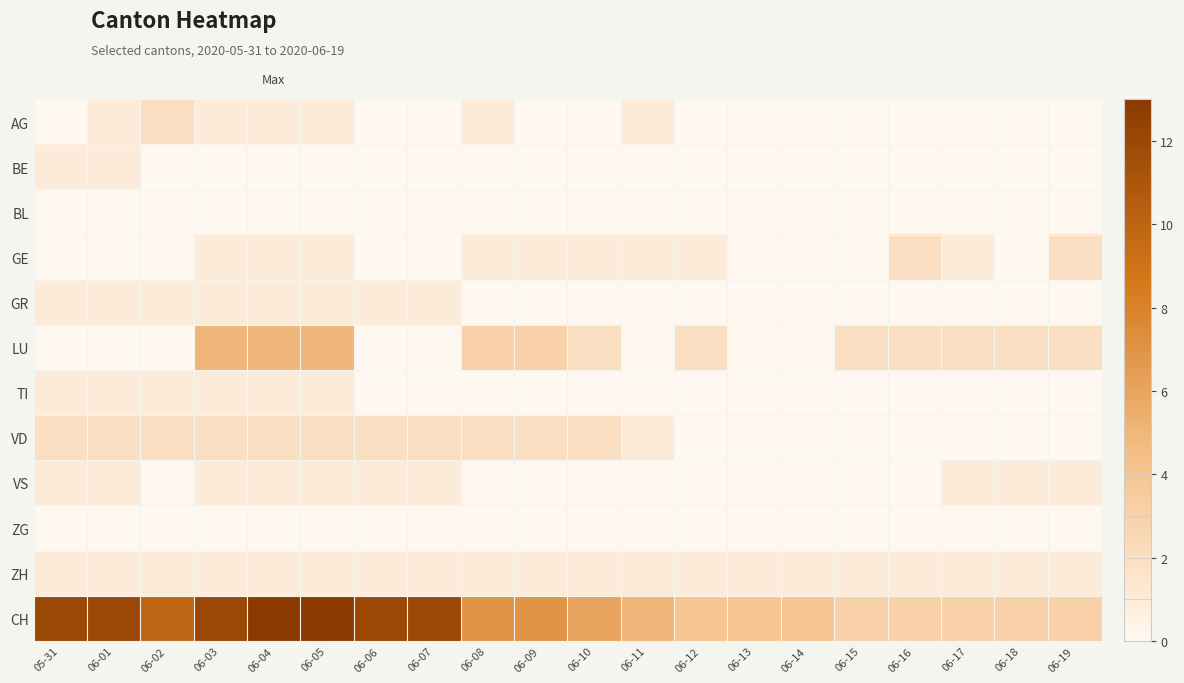

At how many categories does at least one series exceed 2?

20